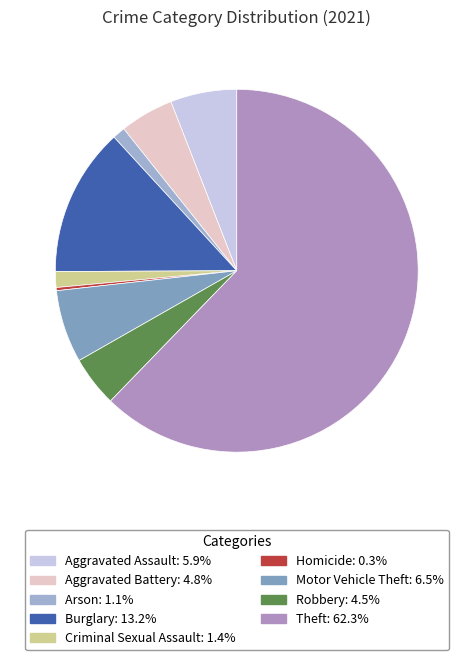

Which category has the smallest portion of the pie?

Homicide